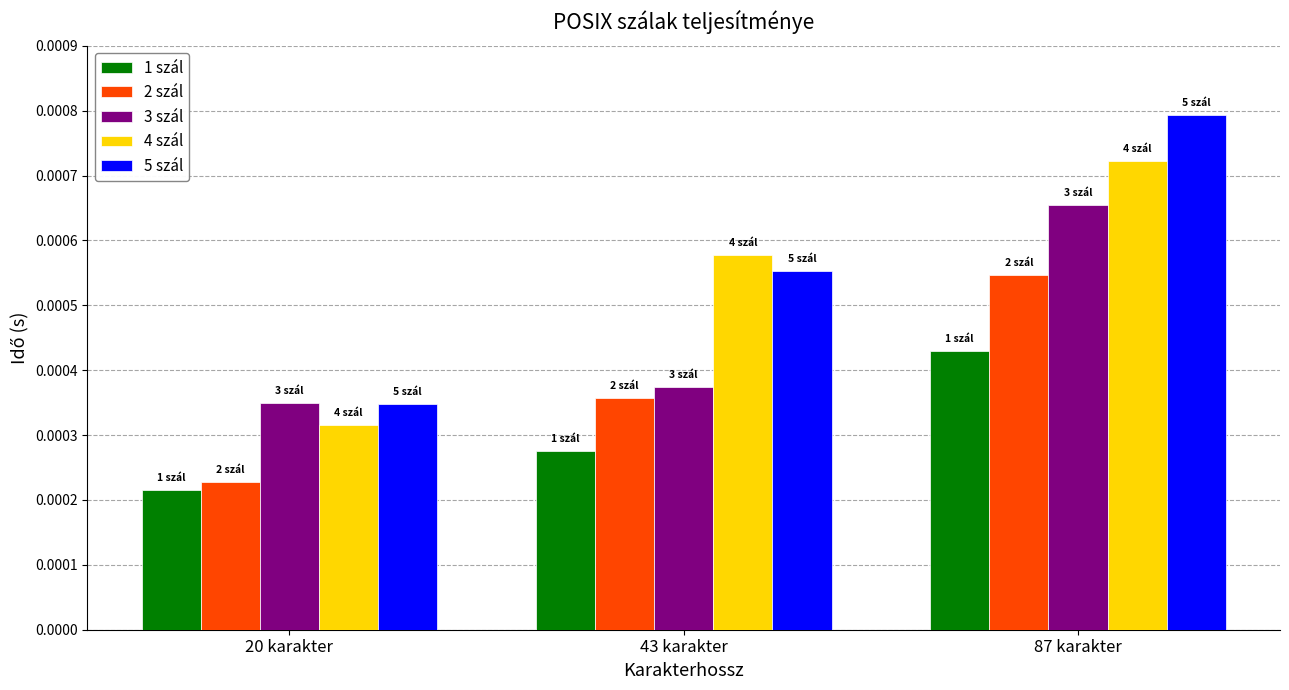

Count the 1 szál values in the range 0 to 1.

3